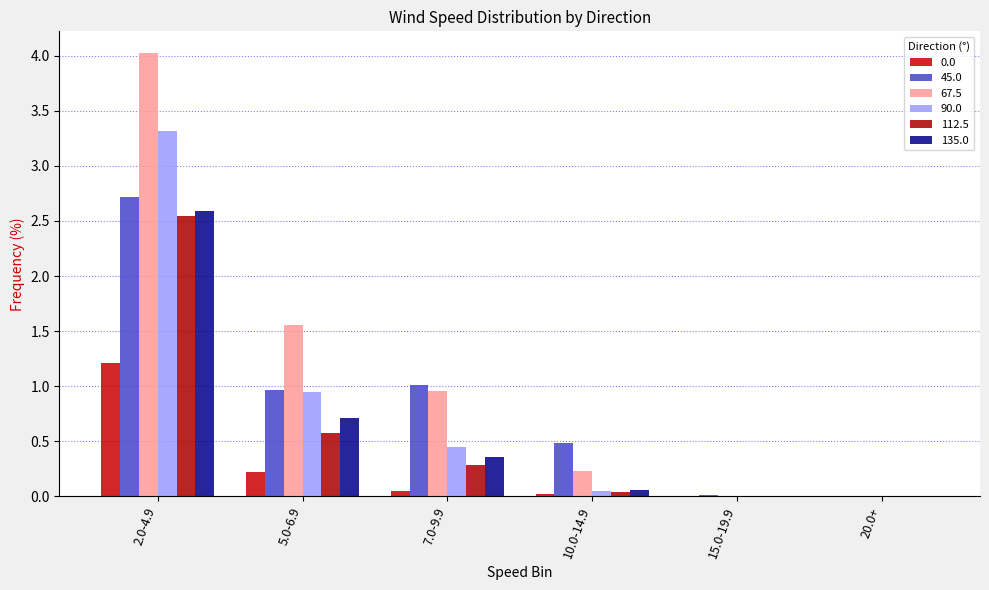

What value does the 67.5 series have at 10.0-14.9?

0.2